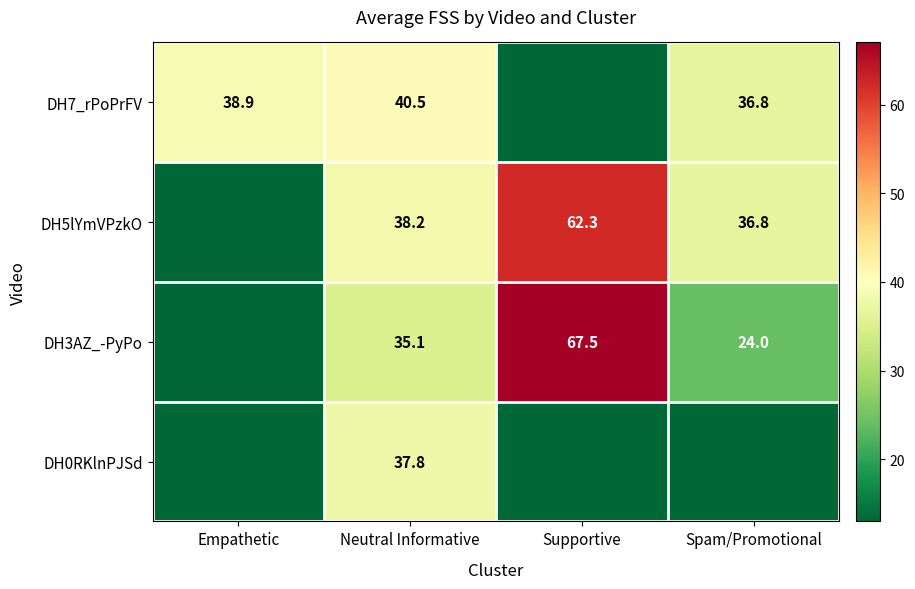

What is the difference between the DH5lYmVPzkO values at Neutral Informative and Spam/Promotional?

1.4